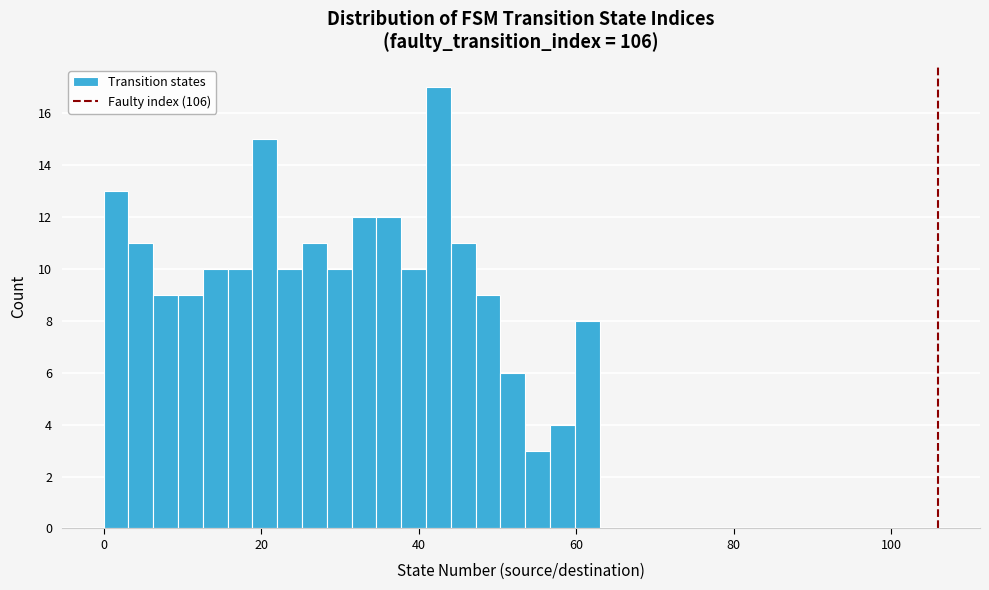

Read against the x-axis, roughly where is the centre of the tallest bar?

42